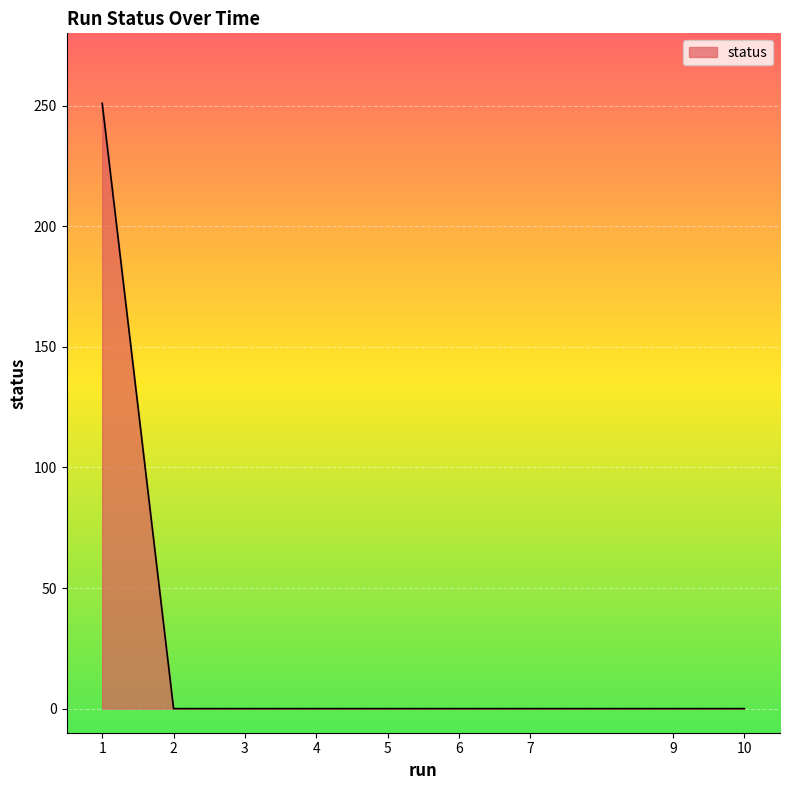

Is it true that the value at 3 is 0?

True